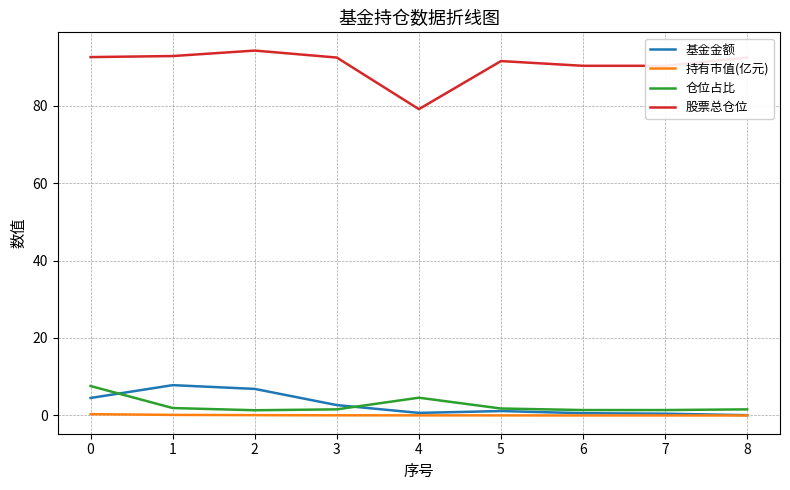

Rank the series at 3 from highest to lowest value.

股票总仓位, 基金金额, 仓位占比, 持有市值(亿元)